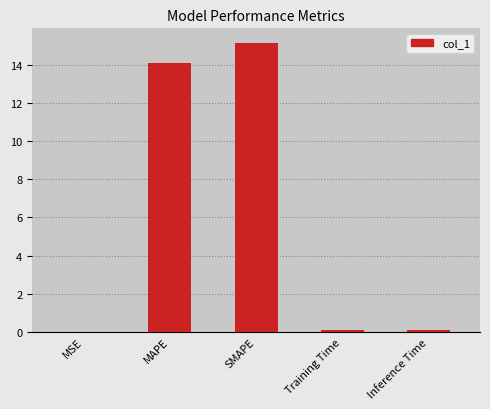

Is it true that the value at SMAPE is 15.2?

True